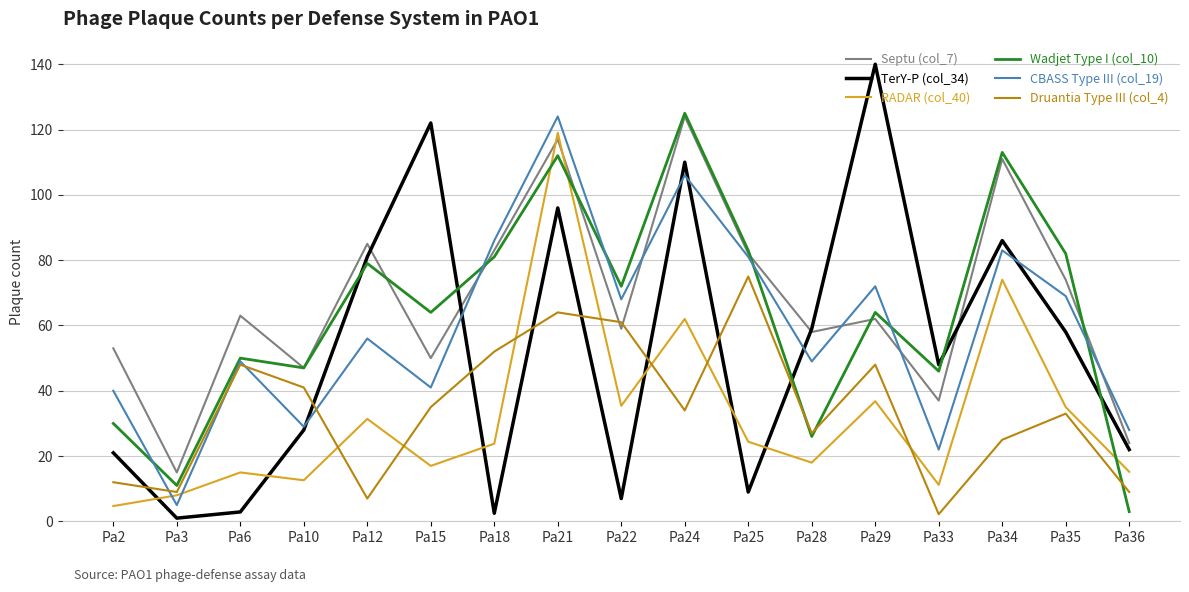

What are all the series names shown in the legend?

Septu (col_7), TerY-P (col_34), RADAR (col_40), Wadjet Type I (col_10), CBASS Type III (col_19), Druantia Type III (col_4)